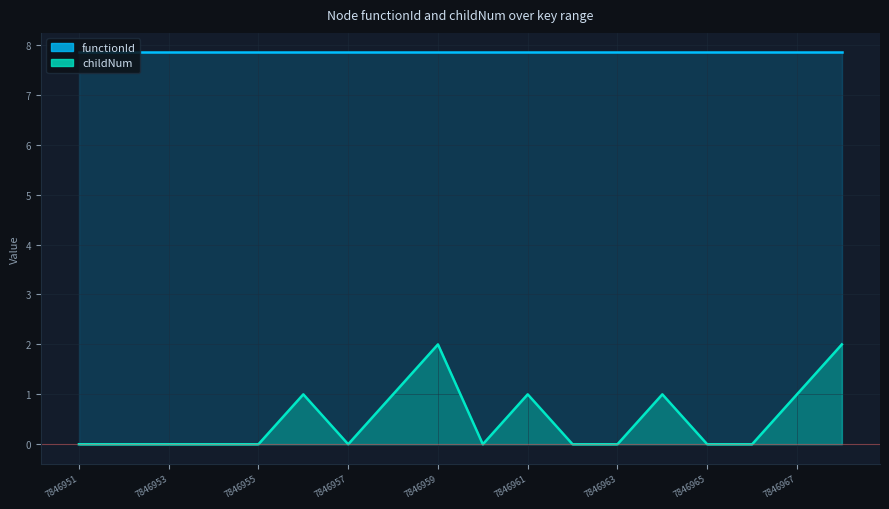

Reading left to right, list all the values displayed in this chart.

0	0	0	0	0	1	0	1	2	0	1	0	0	1	0	0	1	2